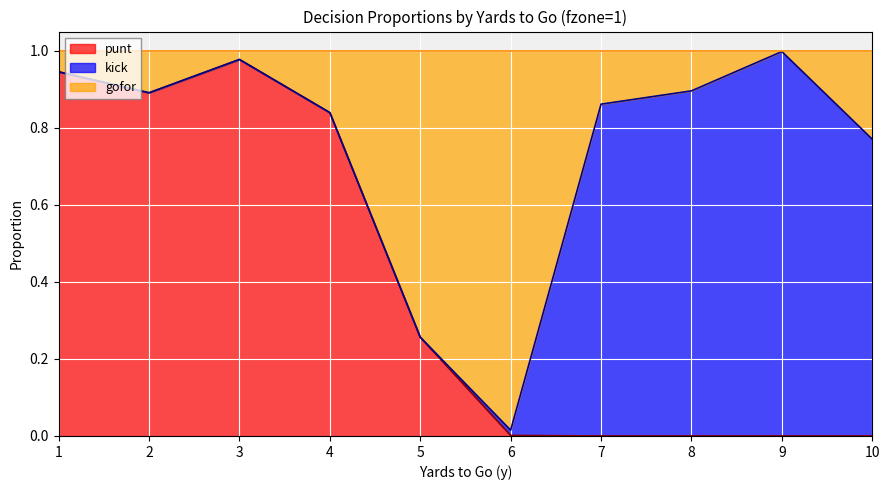

How many interior local valleys does the punt_line series have?

1